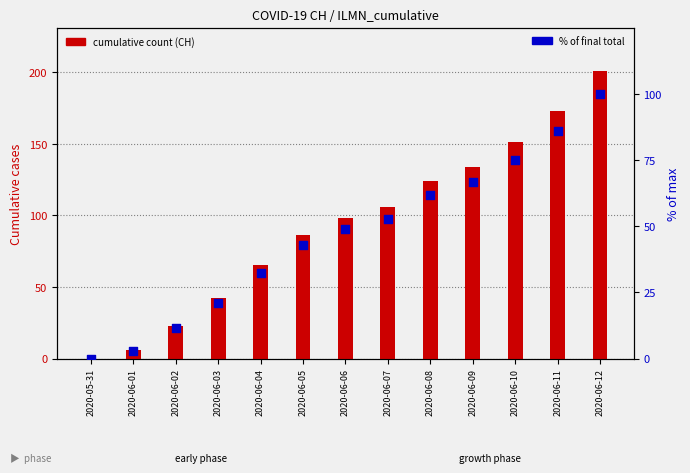

Is the value of CH total at 2020-06-04 greater than the value of % of max (CH) at 2020-06-10?

No